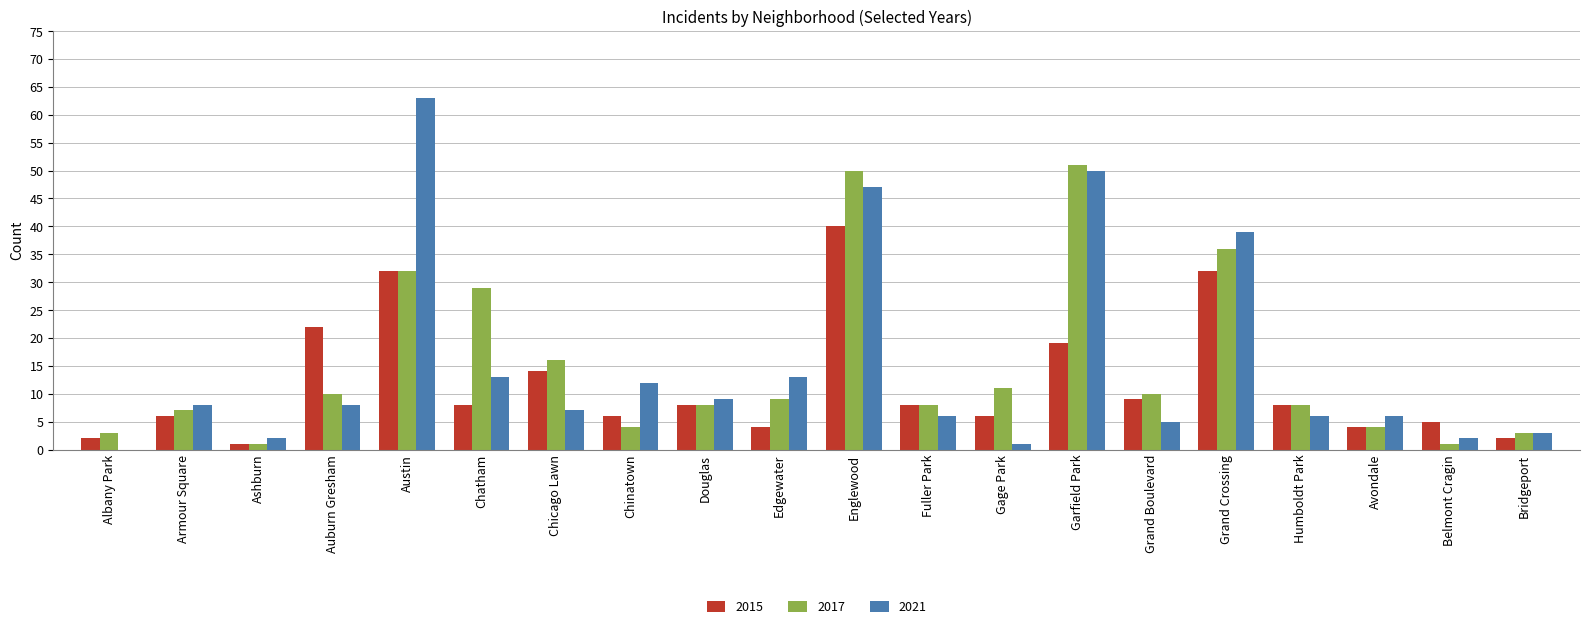

Is the value of 2017 at Englewood greater than the value of 2015 at Edgewater?

Yes